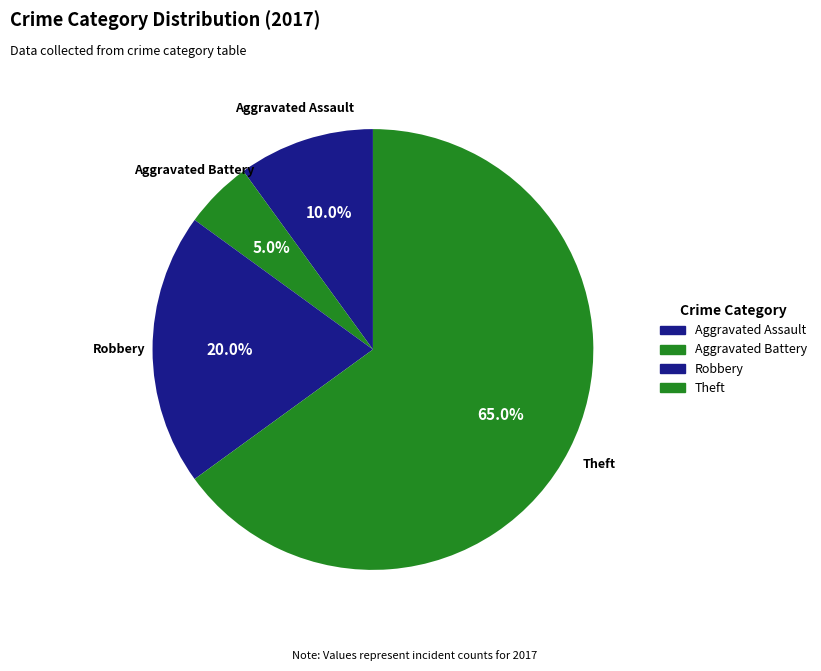

Does any single category account for the majority?

Yes